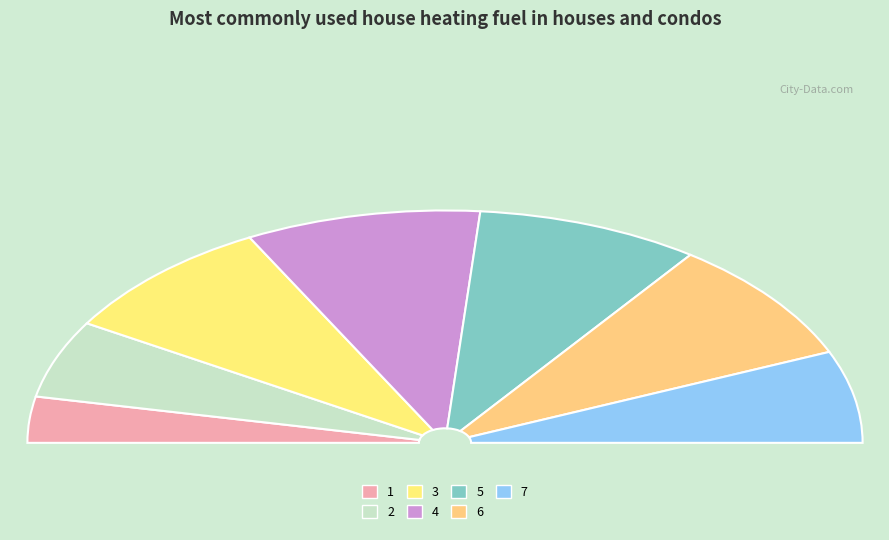

Is the sum of 7 and 3 greater than half?

No